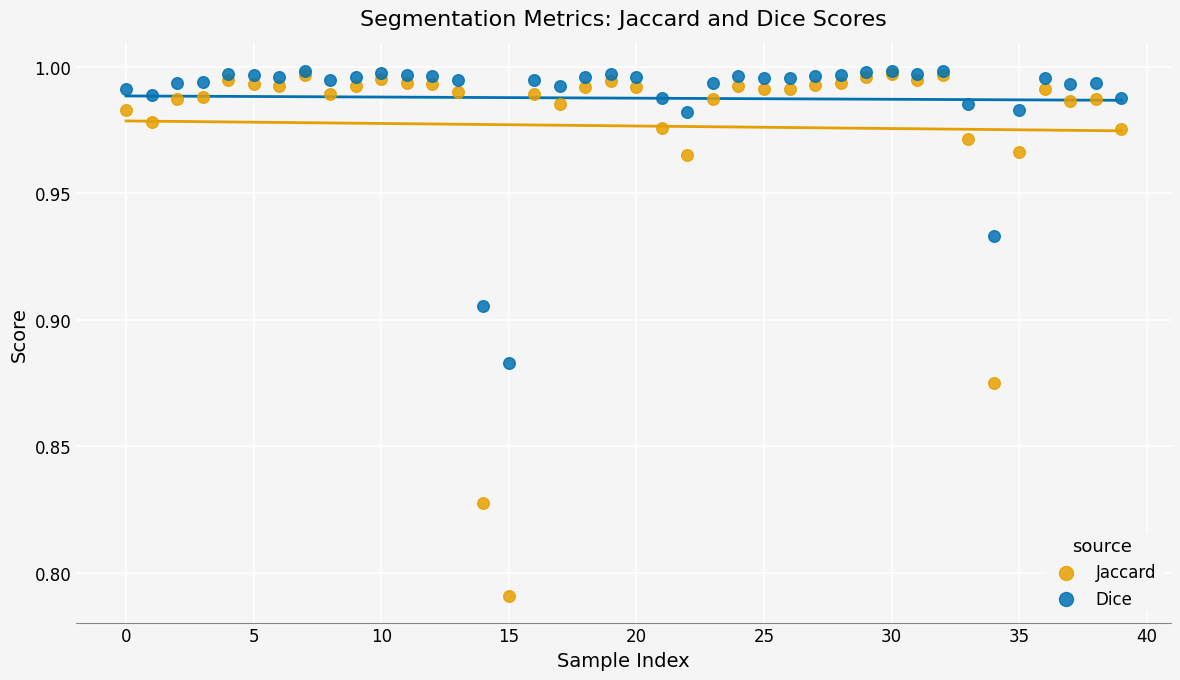

Which series reaches the minimum Y coordinate?

Jaccard